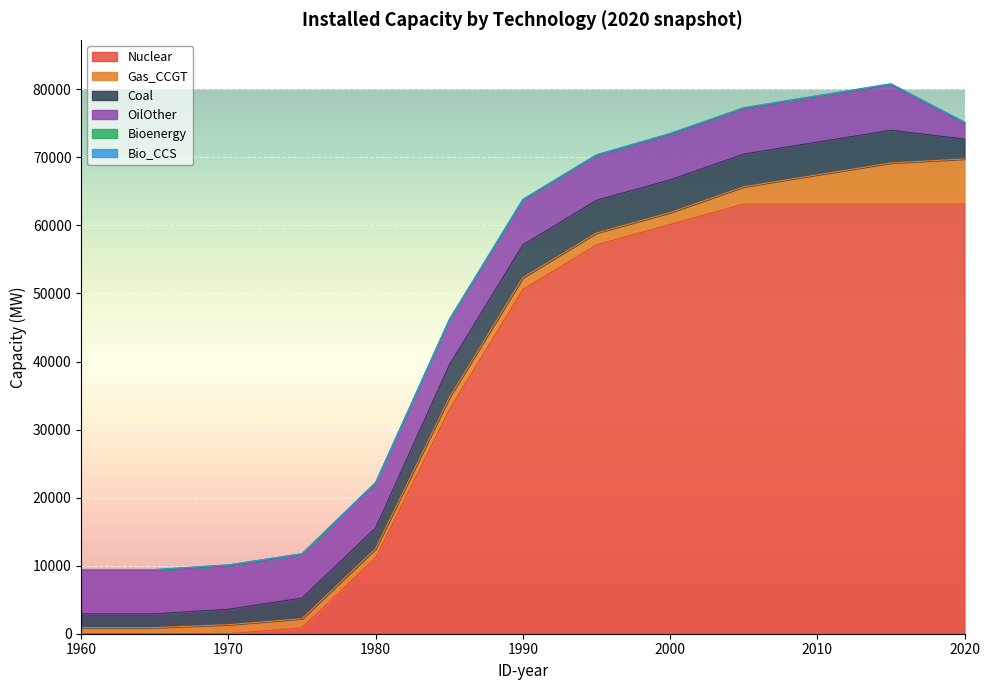

What is the total value across all series at 1980?

22232